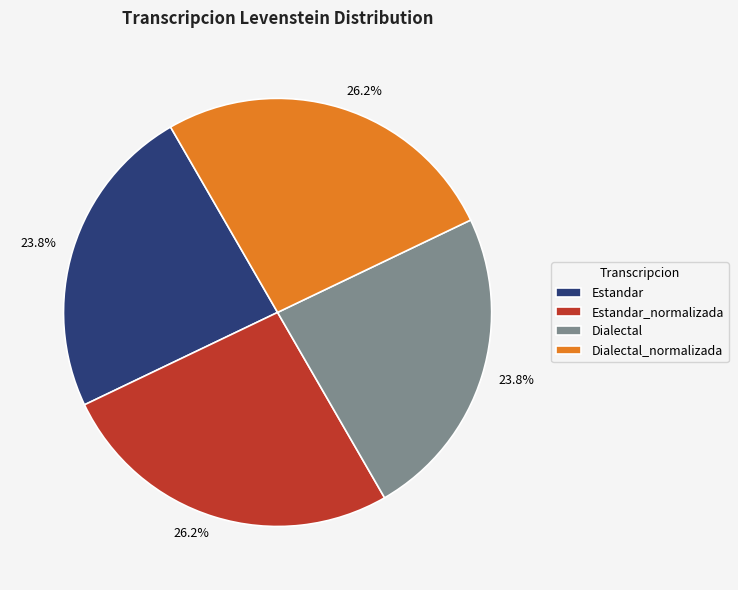

Does Estandar account for over 50% of the chart?

No